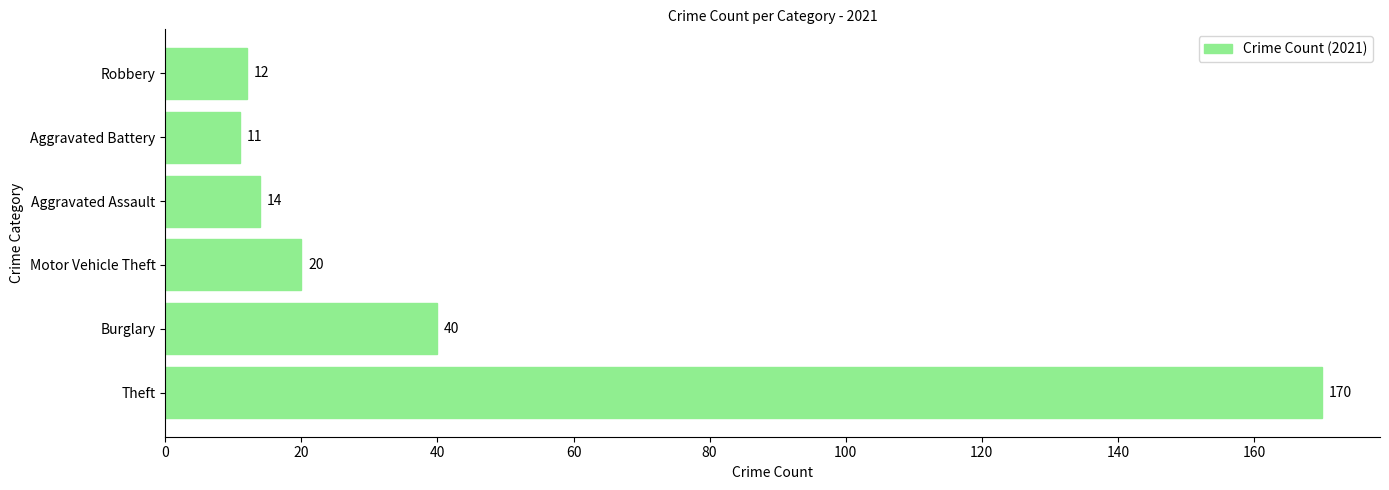

What is the ratio of the value at Robbery to the value at Aggravated Battery?

1.1